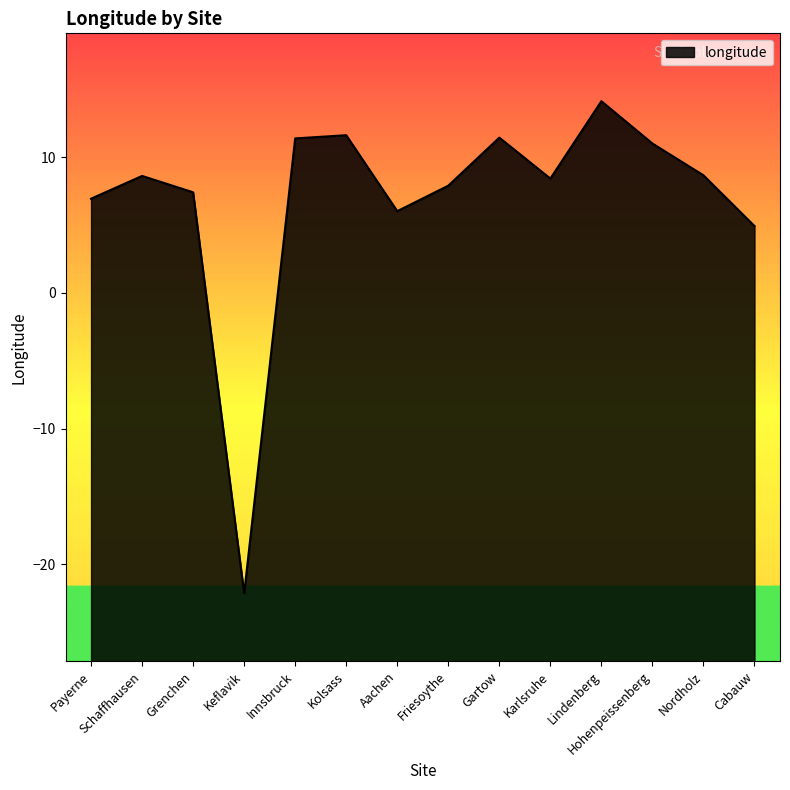

What is the ratio of the value at Nordholz to the value at Cabauw?

1.8